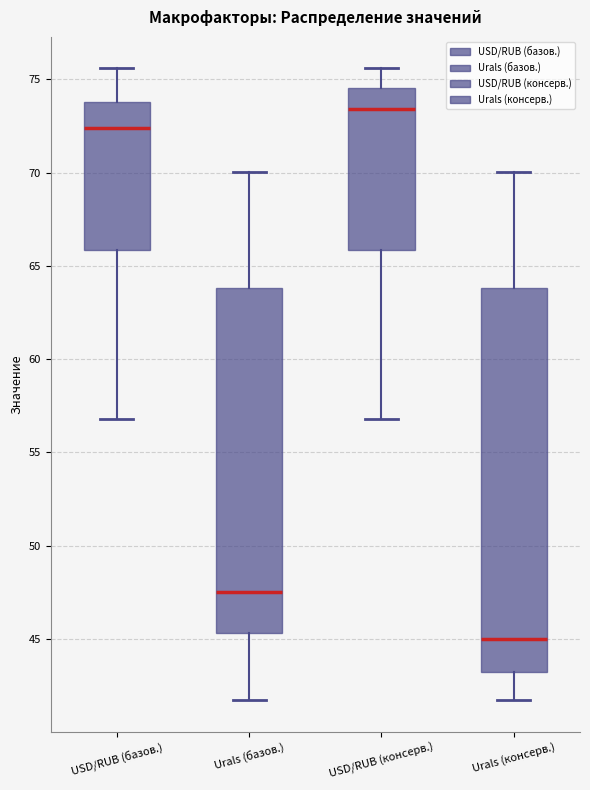

Which box's median line is the highest?

USD/RUB (консерв.)